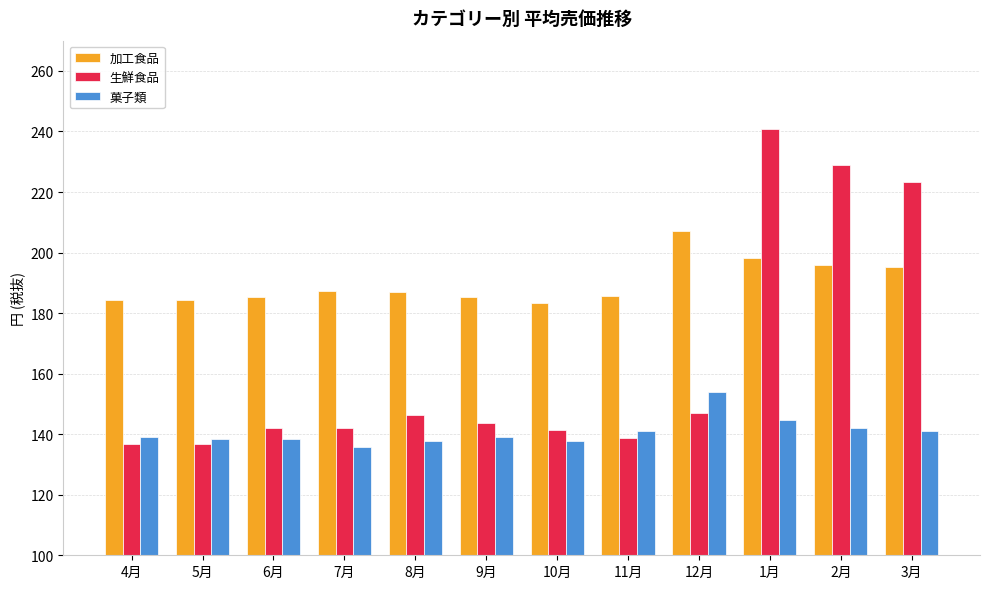

Where is 生鮮食品 nearest to the value 188?

3月